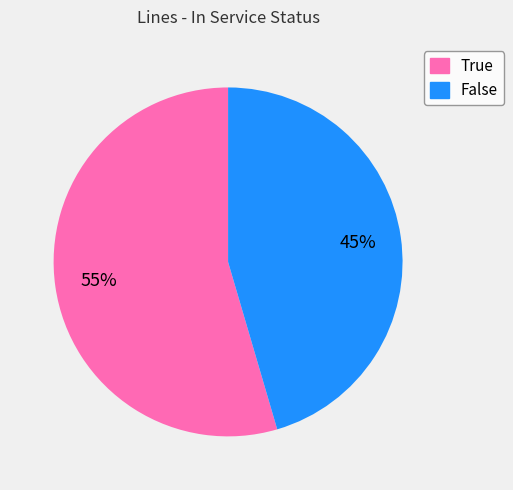

Combined, do True and False account for over 50%?

Yes